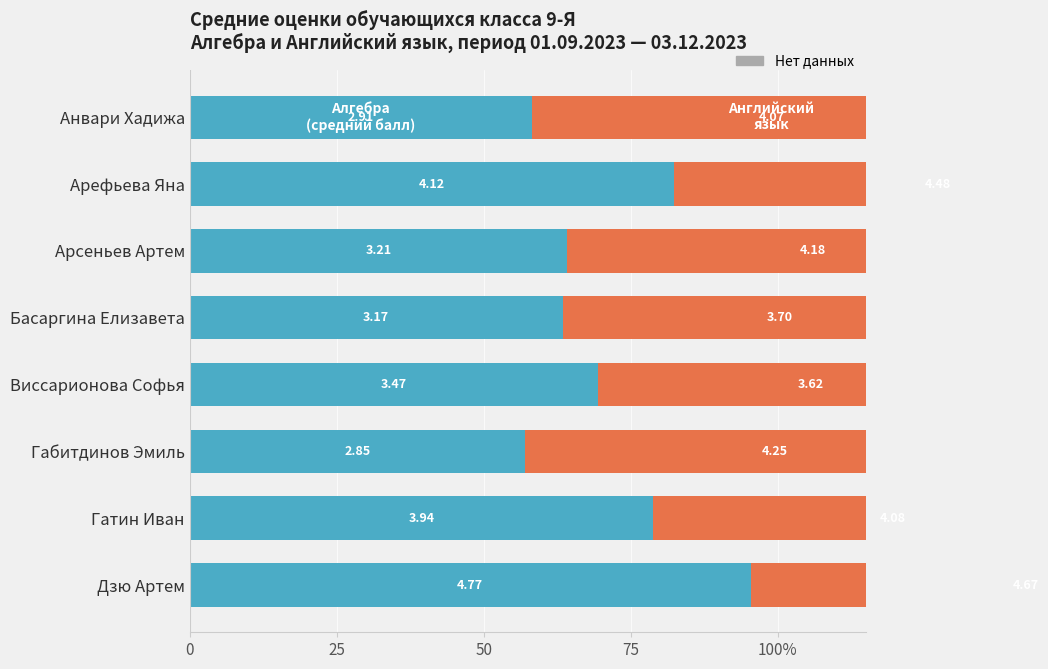

What is the lowest value of the Алгебра (средний балл) series?

57.0